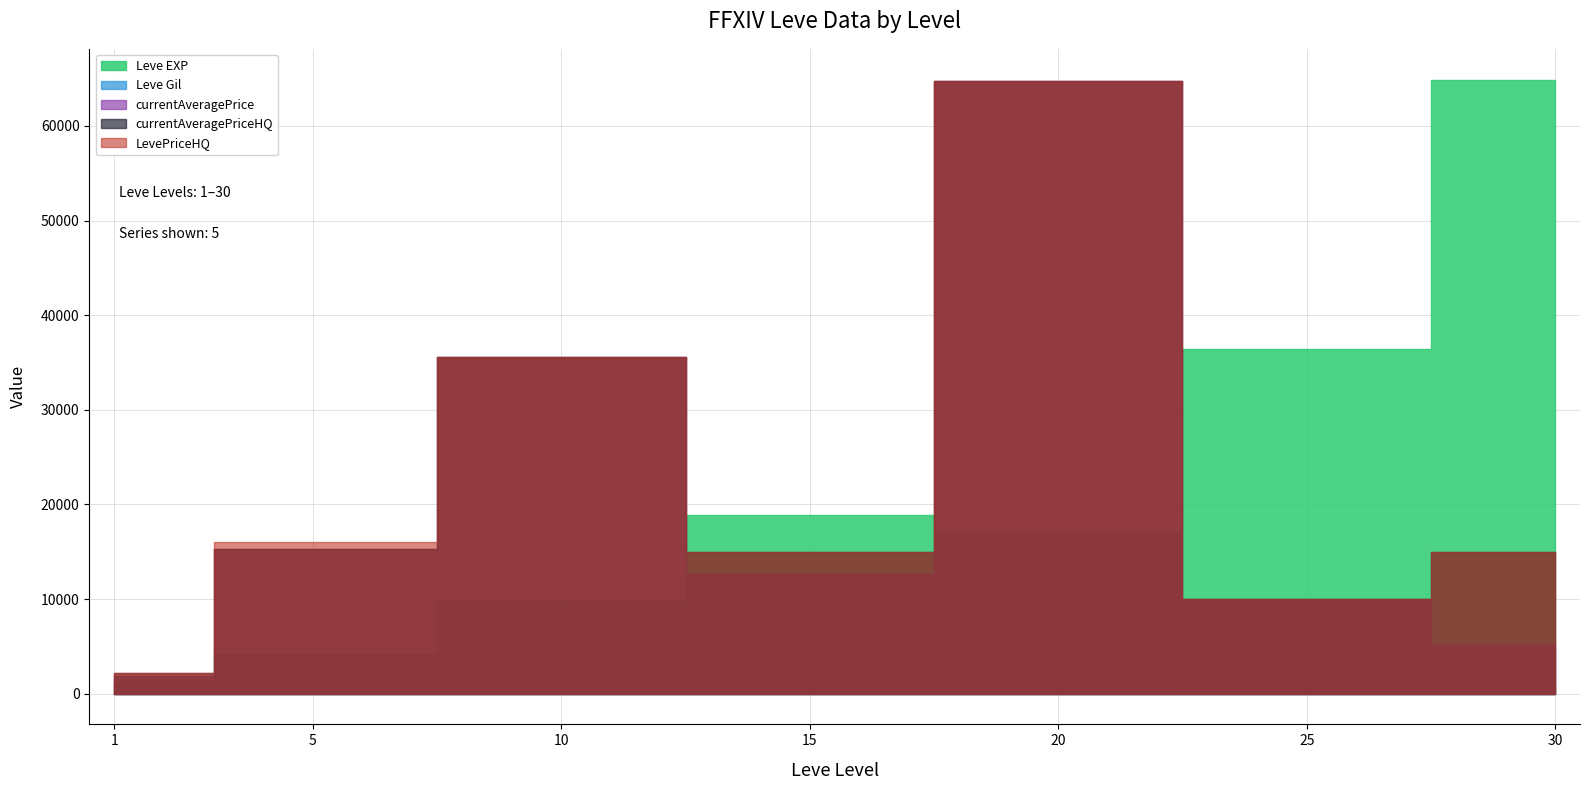

At which label is currentAveragePrice closest to 33285?

10